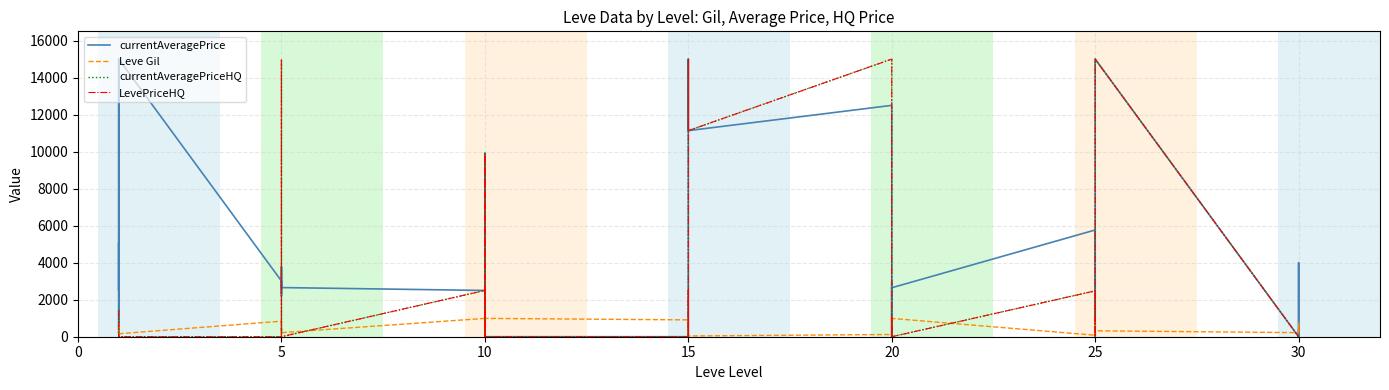

True or false: currentAveragePrice and Leve Gil intersect in this chart.

True